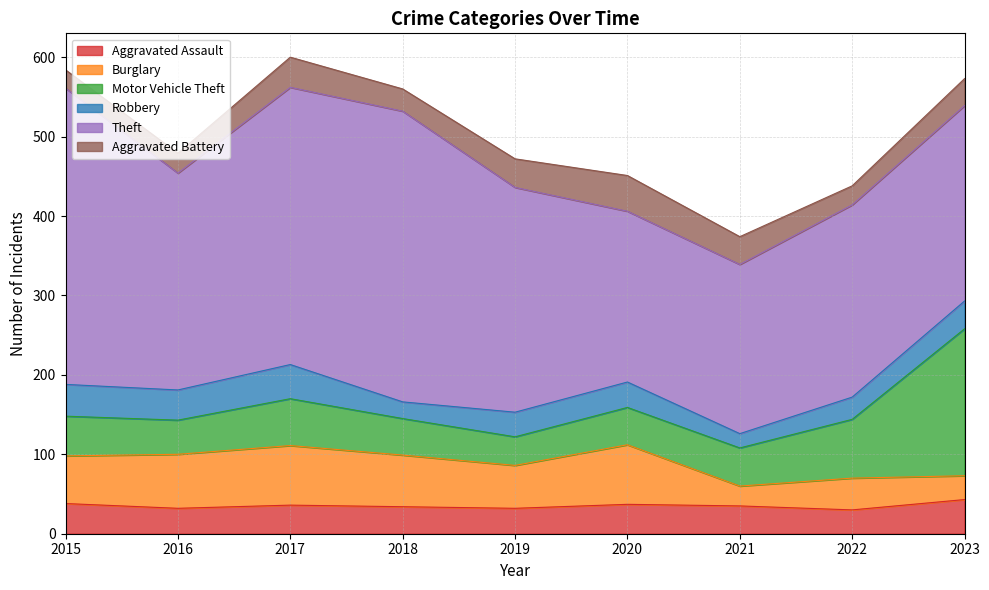

How many lines are shown in the chart?

6